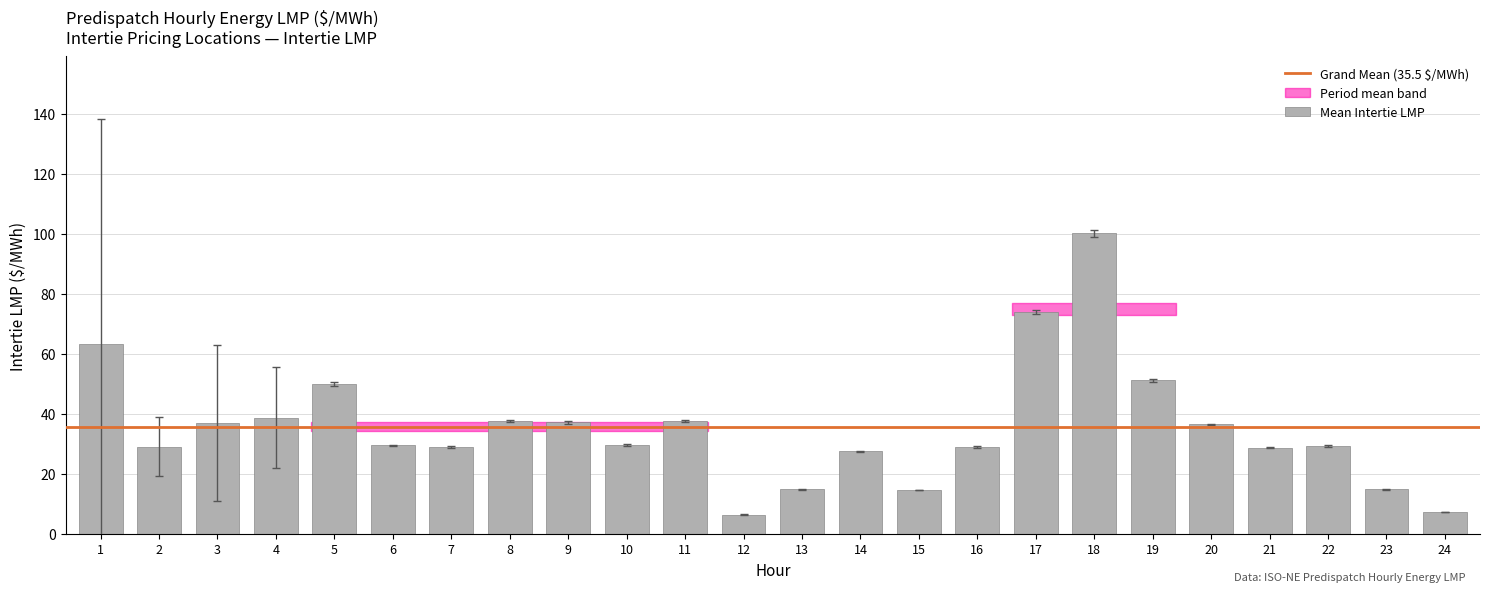

Does the chart contain any negative values?

No